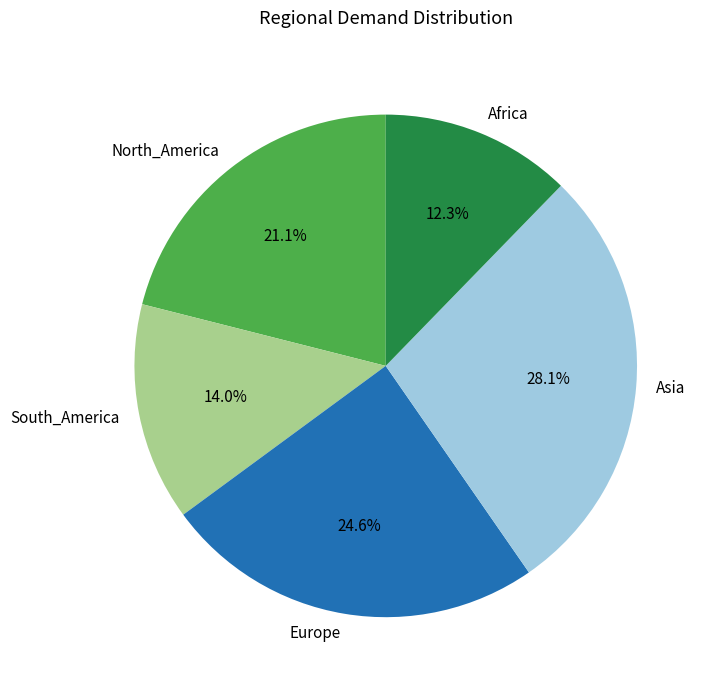

Is there a majority slice in this chart?

No